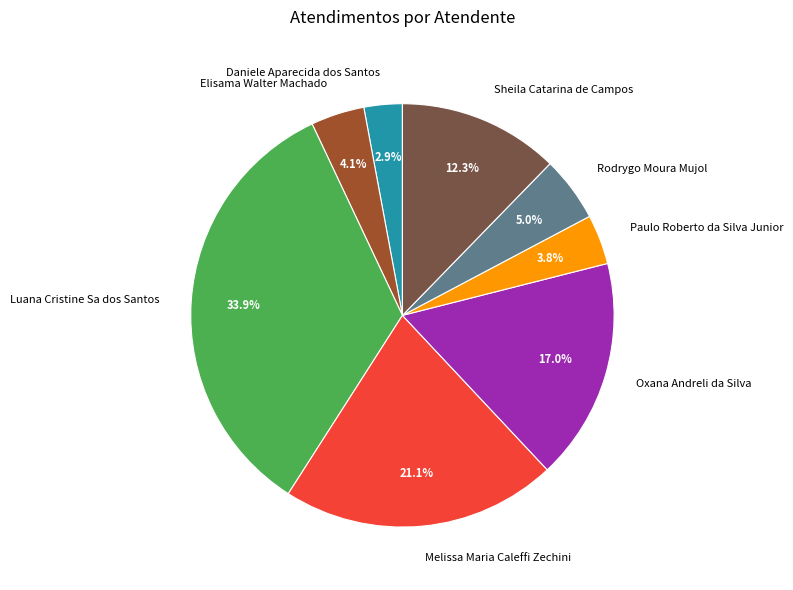

To the nearest percent, what is the difference between the largest and smallest slice percentages?

31%